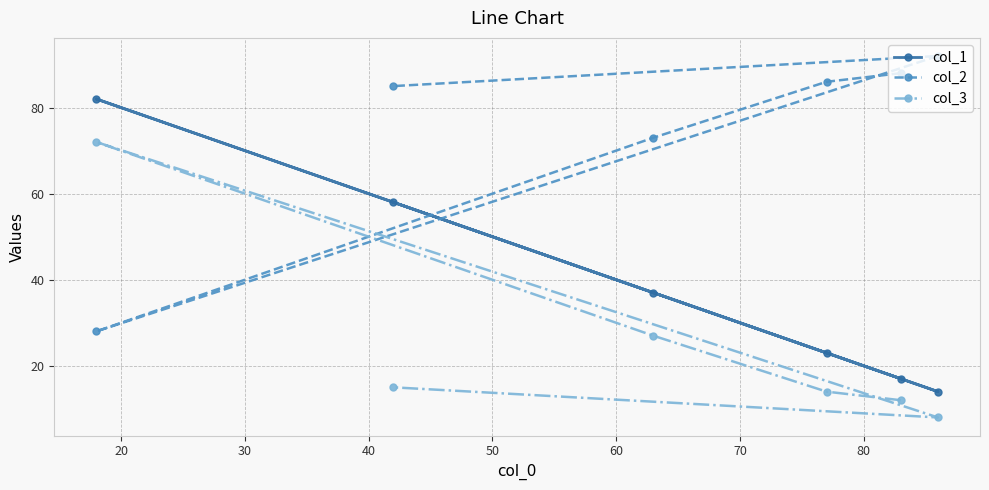

Which series has the widest spread of values?

col_1